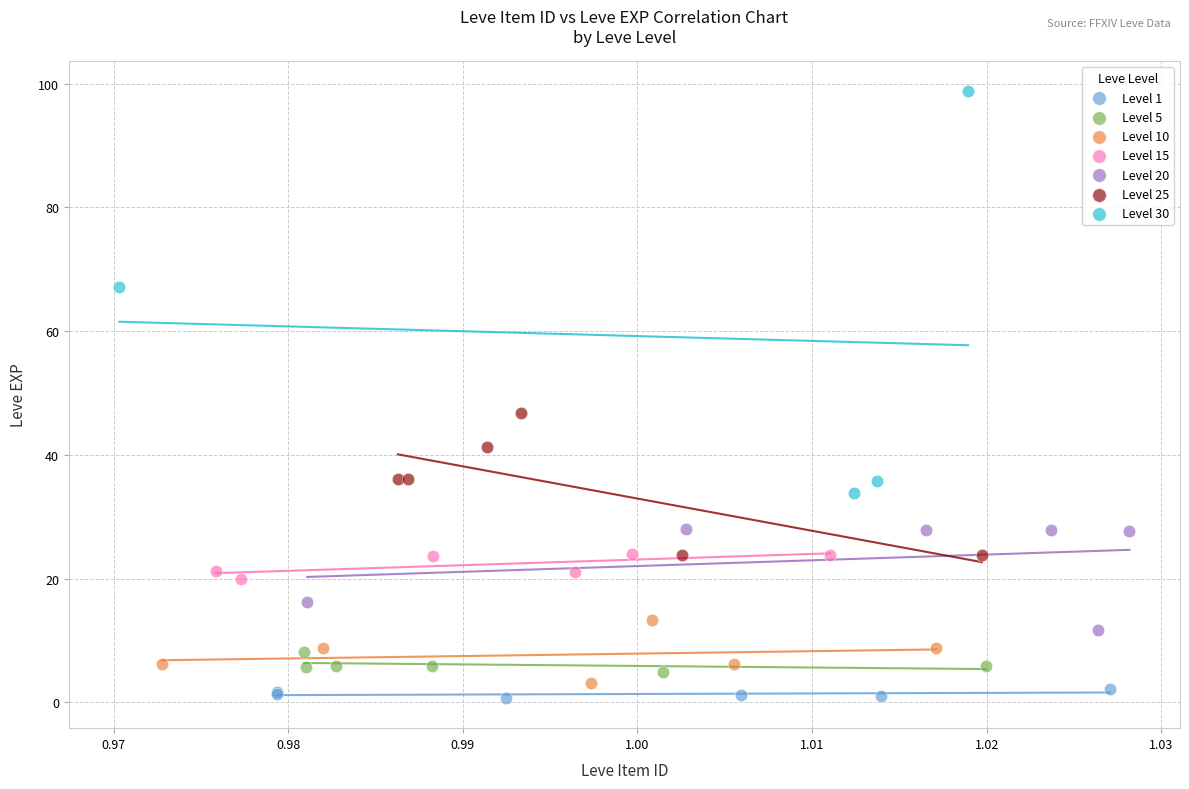

Which series reaches the maximum Y coordinate?

Level 30